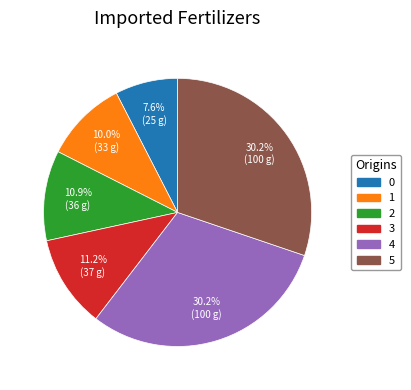

What is the ratio of the value at 2 to the value at 0?

1.4